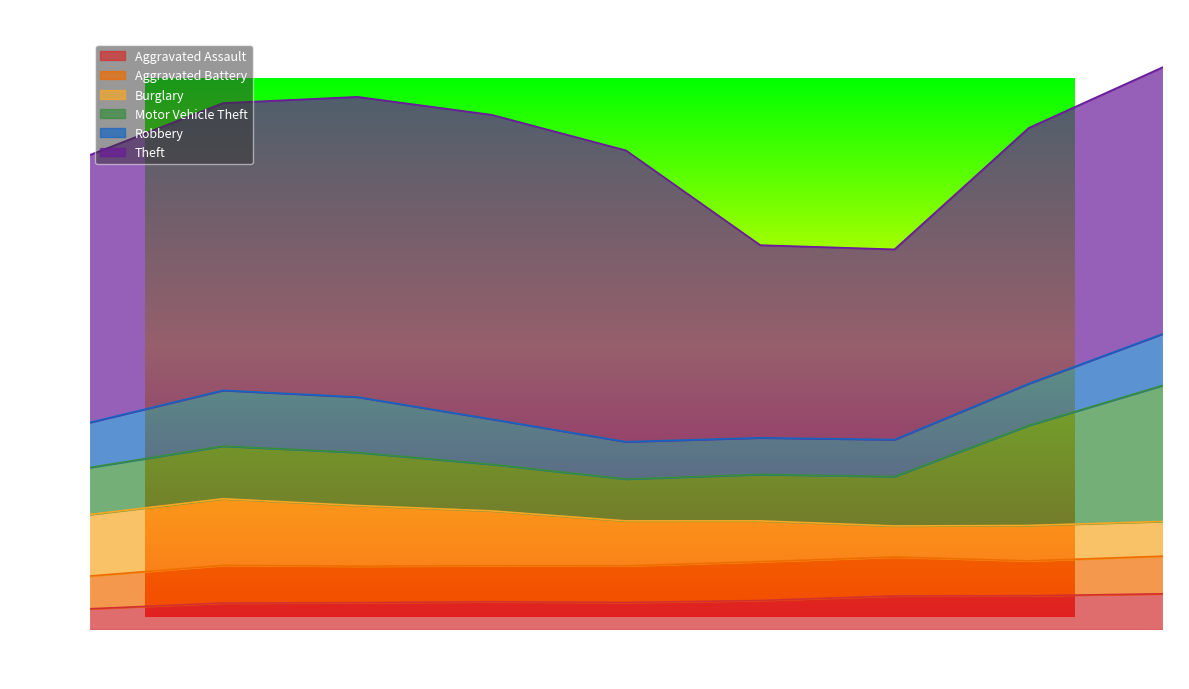

Does the chart have visible grid lines?

No